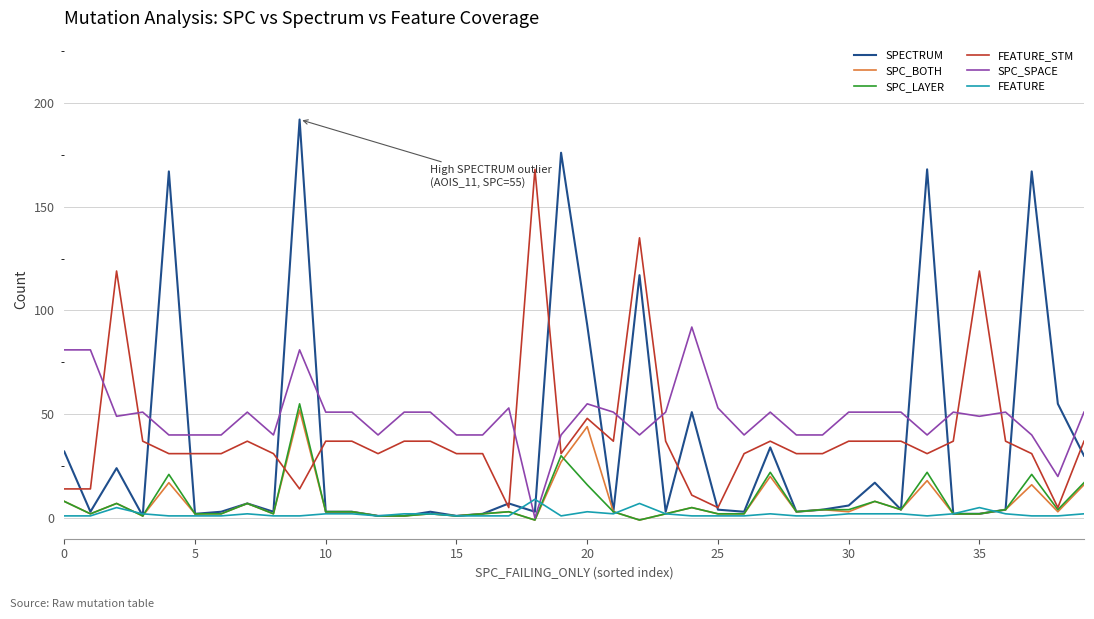

What is the smallest value displayed?

-1